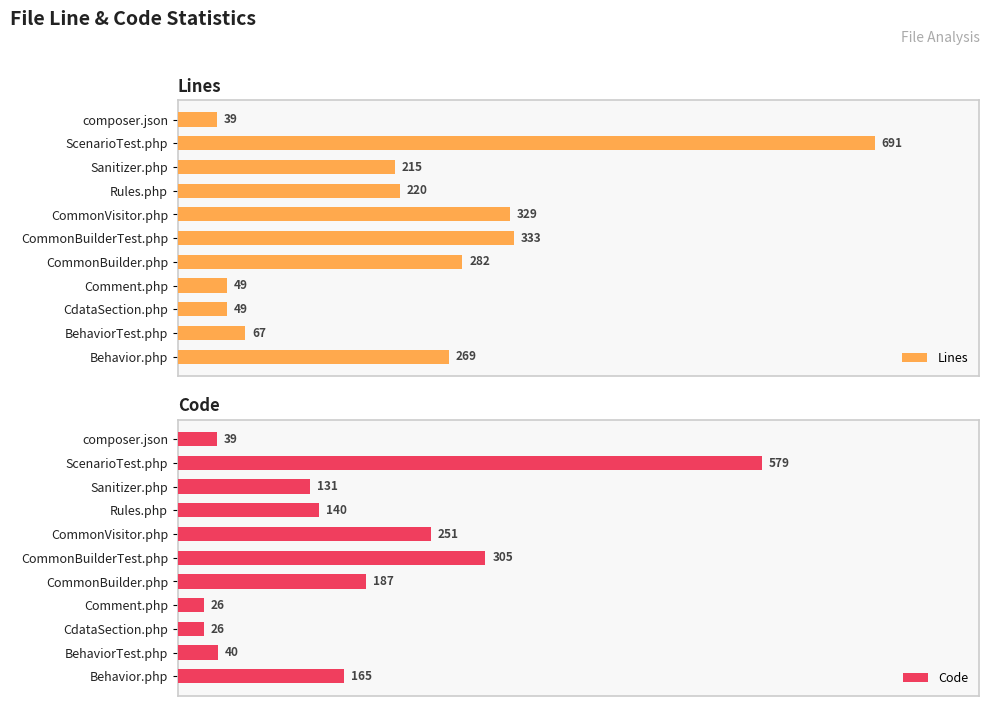

Where is Code nearest to the value 302?

CommonBuilderTest.php